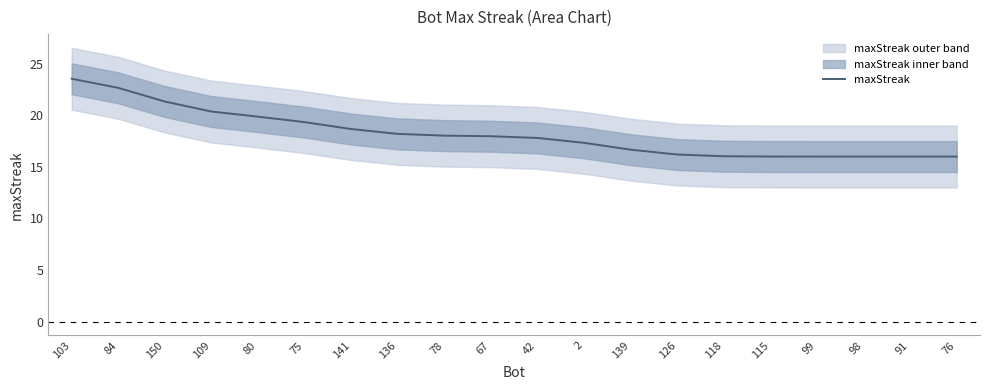

What is the difference between the values at 78 and 76?

2.0